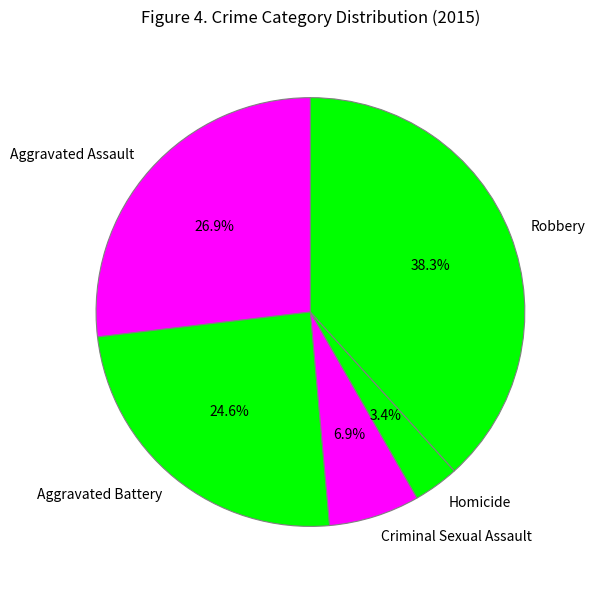

To the nearest percent, what percentage of the pie is Aggravated Battery?

25%